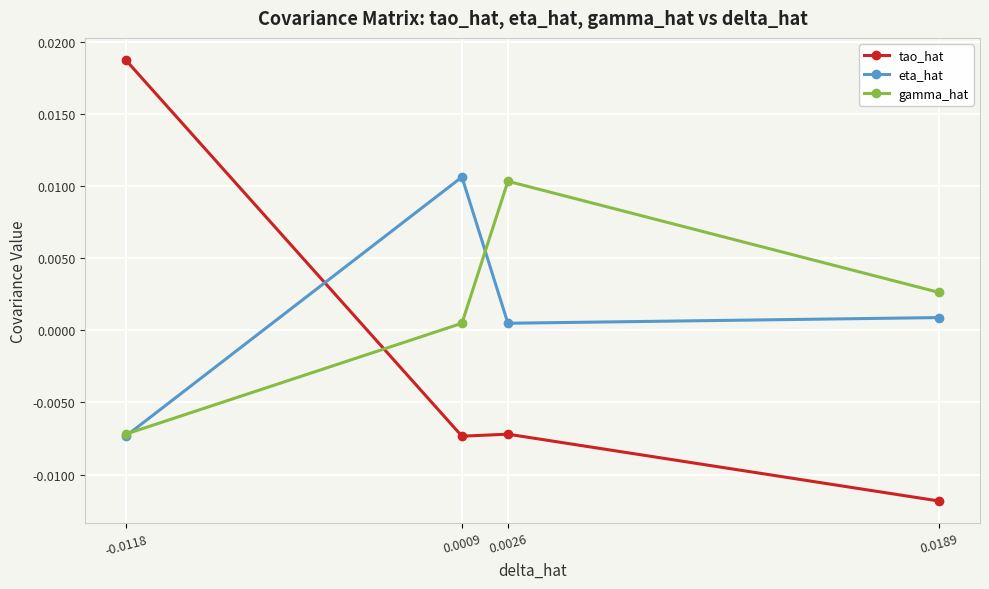

Count the number of data series in this chart.

3